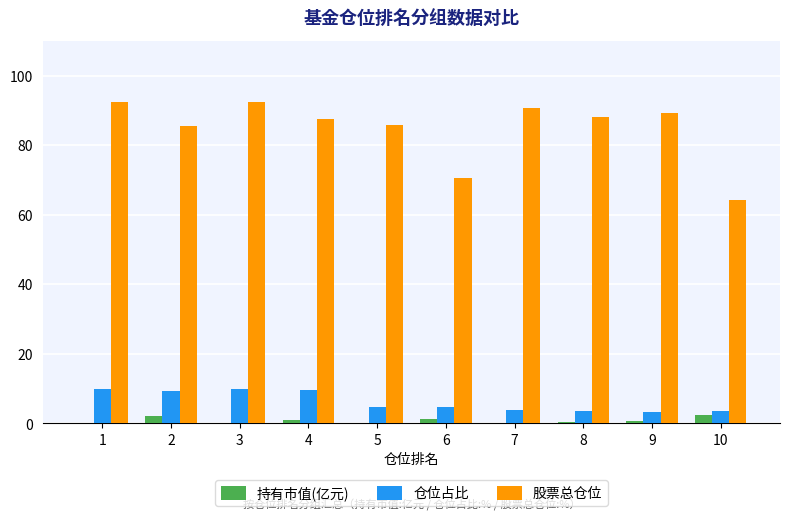

What is the greatest value displayed?

92.5